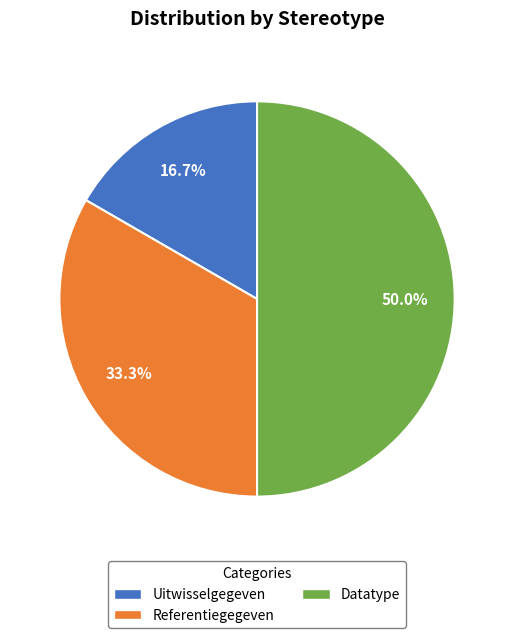

The Referentiegegeven slice represents 27% of the pie. True or false?

False